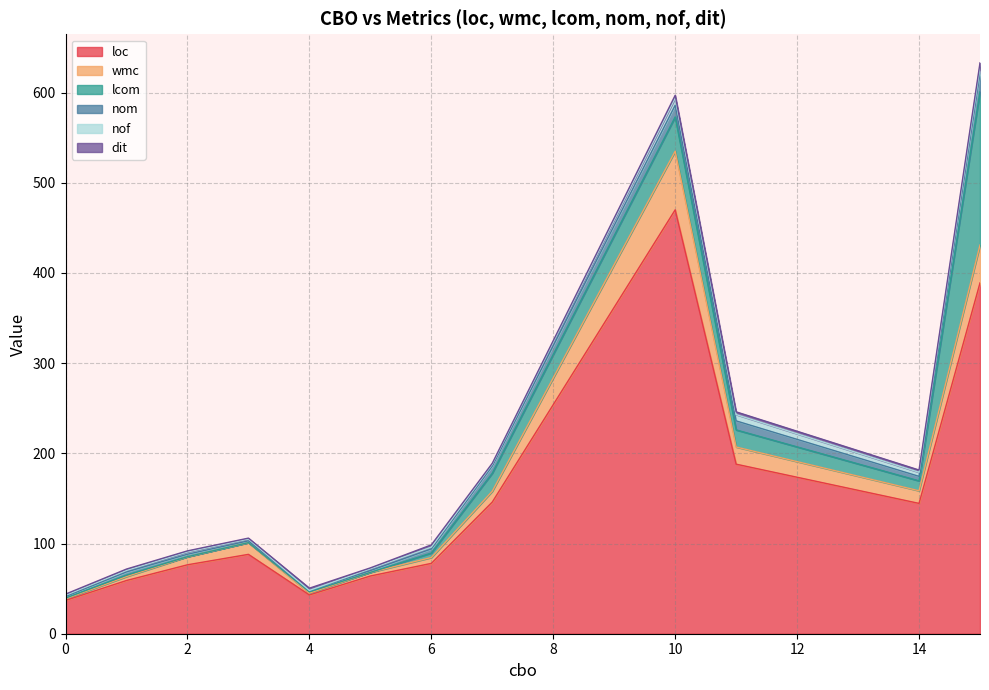

How many series are shown in this chart?

6